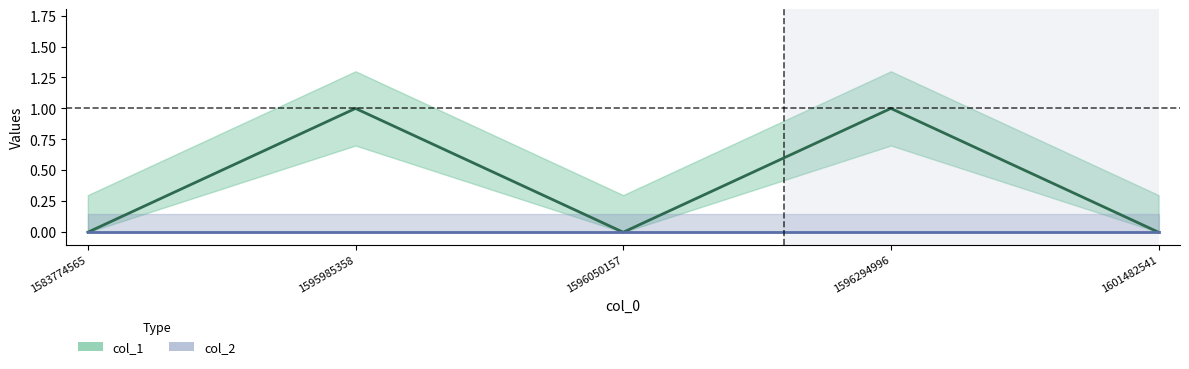

Reading right to left, list all the values displayed in this chart.

0	1	0	1	0